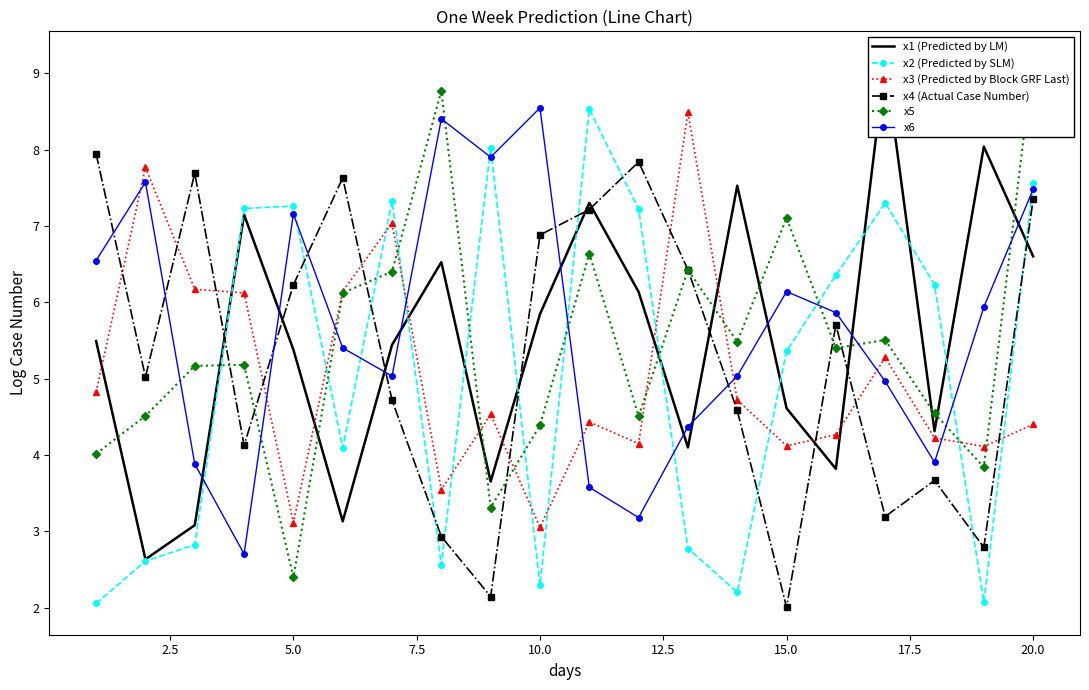

What is the value of the x1 (Predicted by LM) point at the 10th from the left?

5.8